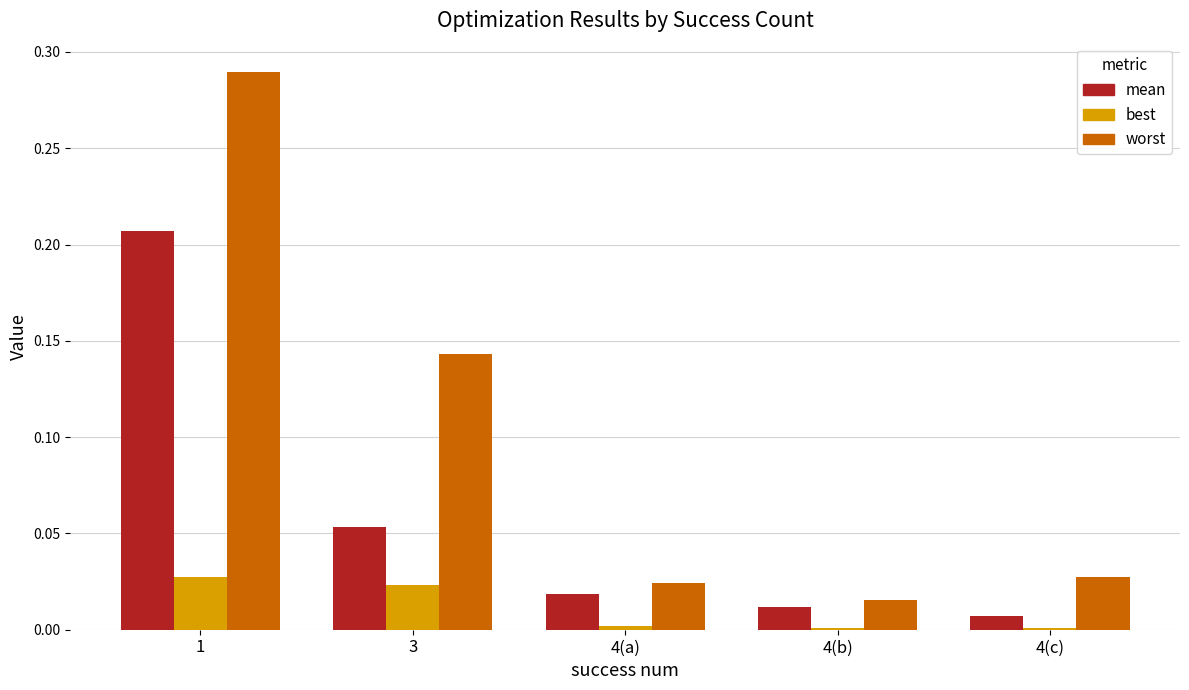

The worst series shows 0.2 at 3. True or false?

False